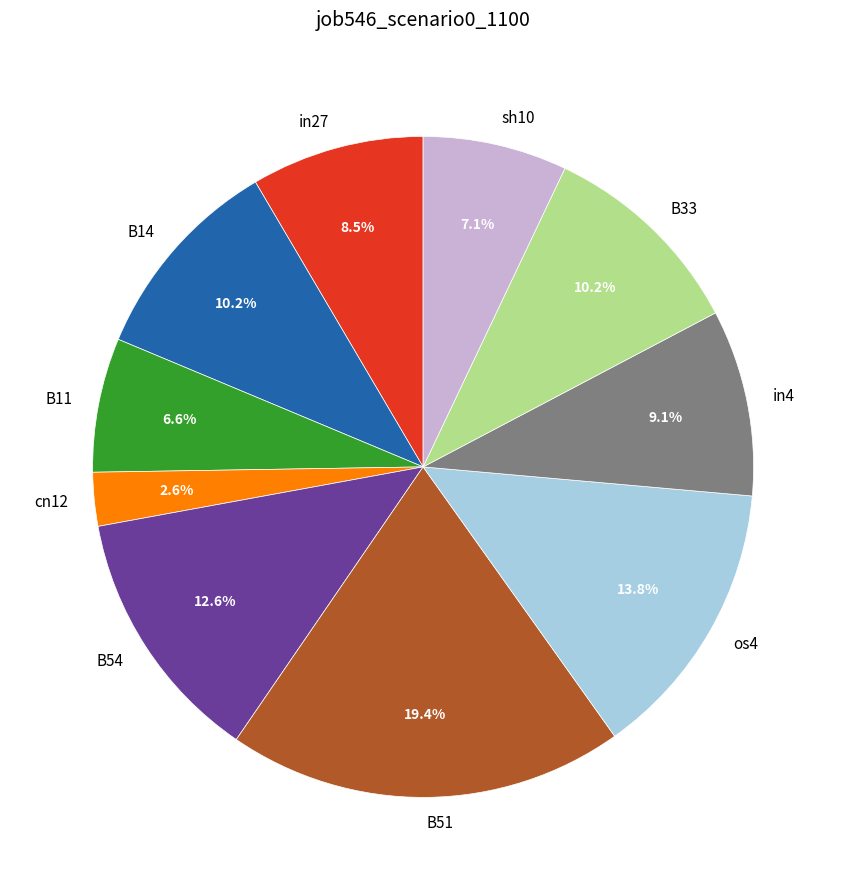

Which category has the smallest portion of the pie?

cn12